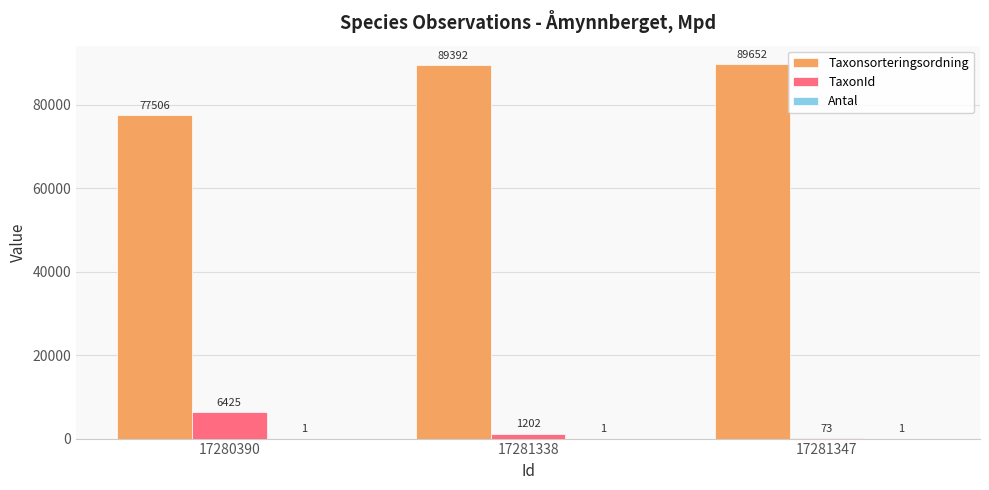

True or false: TaxonId has a value of 73 at 17281347.

True